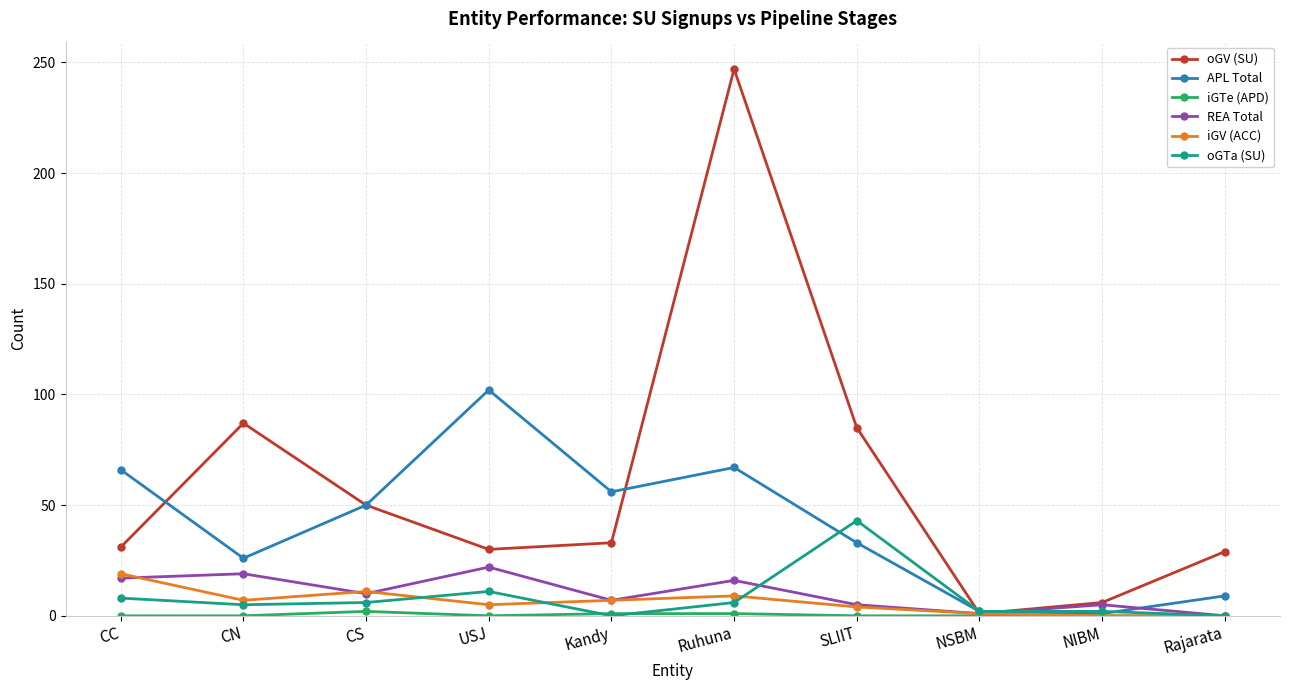

What is the total value across all series at Kandy?

104